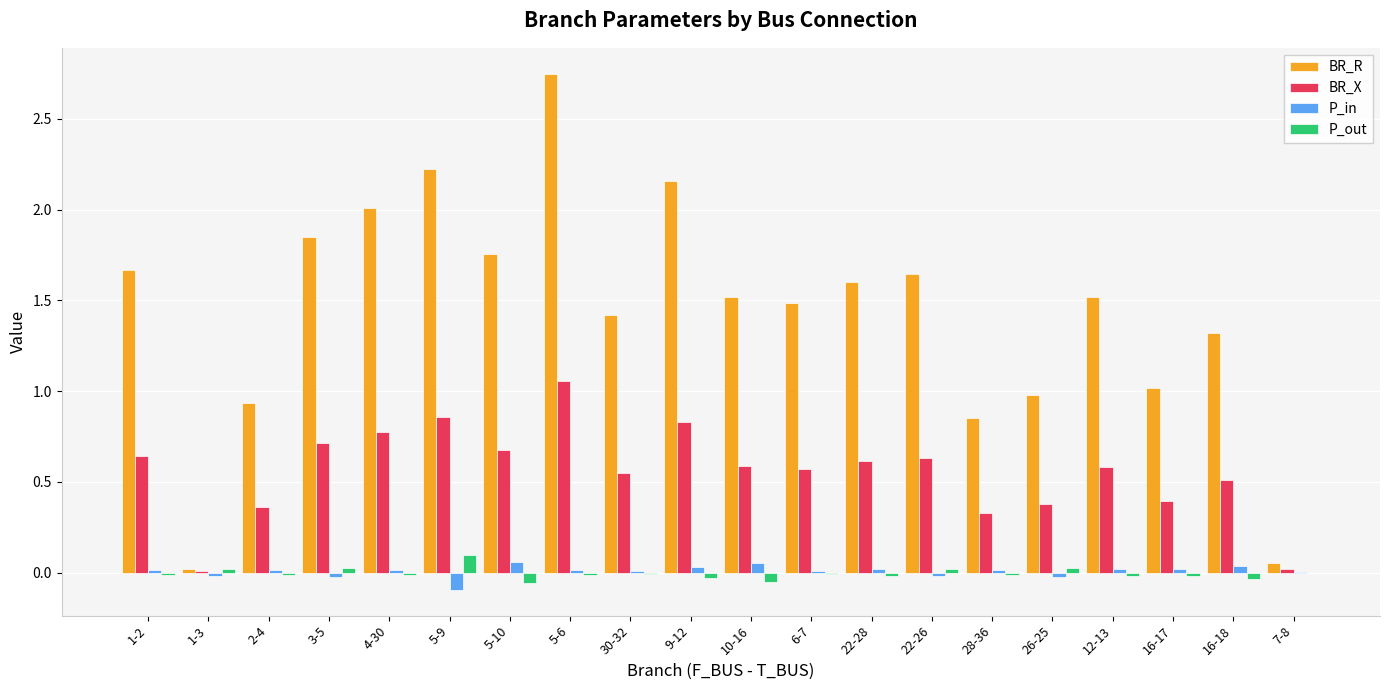

Is it true that BR_R equals 2.2 at 6-7?

False